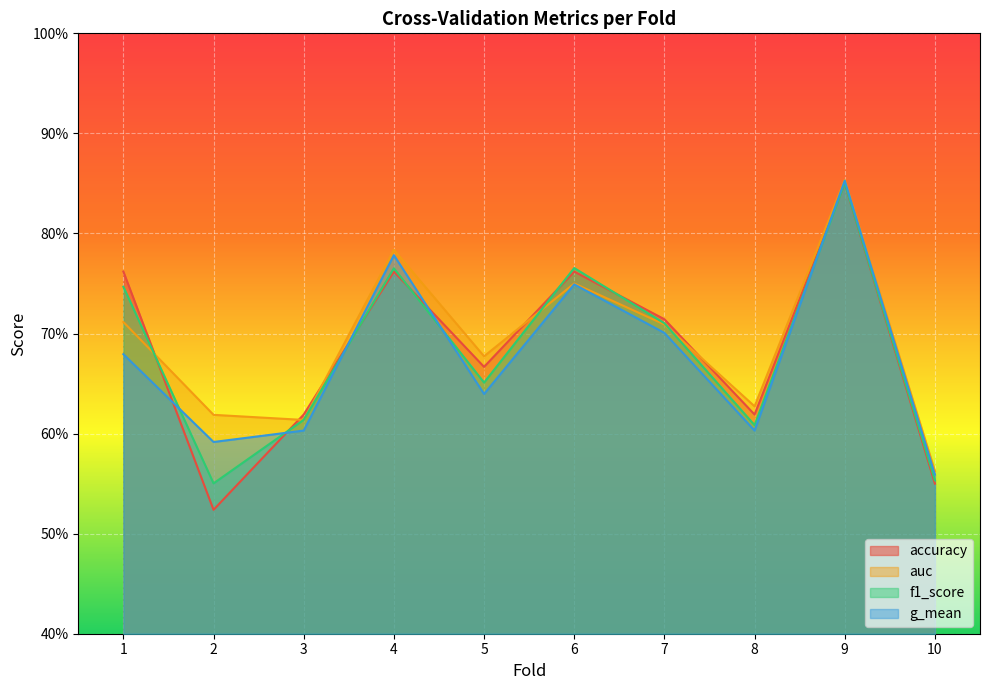

At which label is g_mean closest to 0?

10